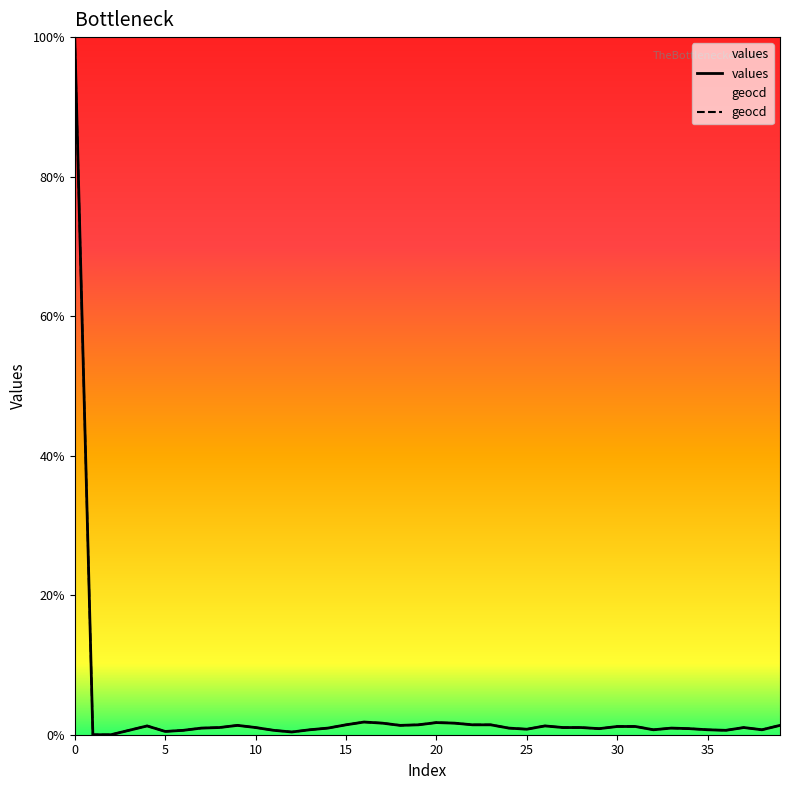

At which category does the chart reach its minimum across all series?

1